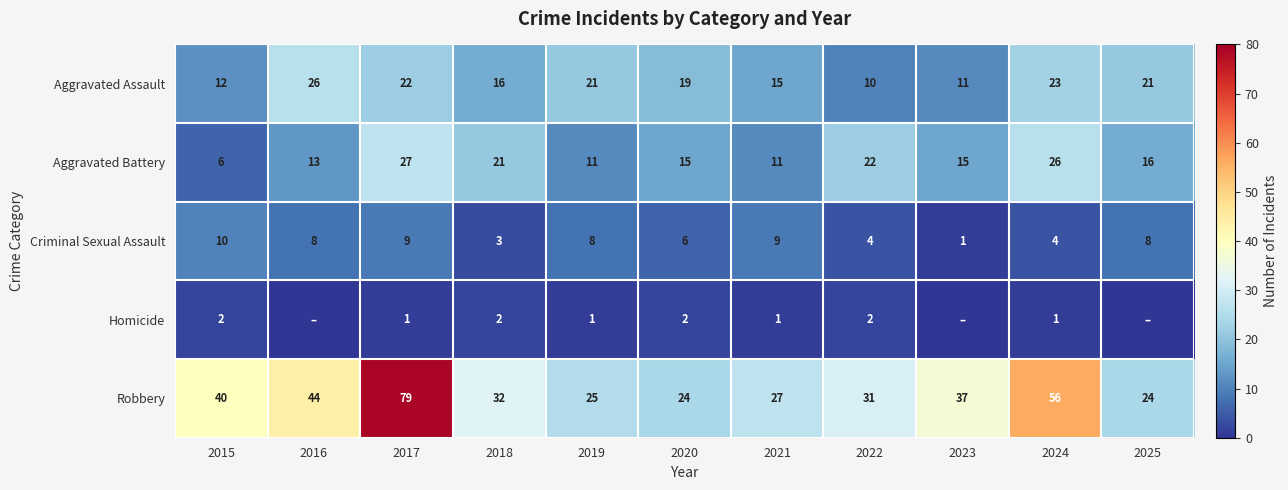

Which series changed the most between 2015 and 2019?

Robbery